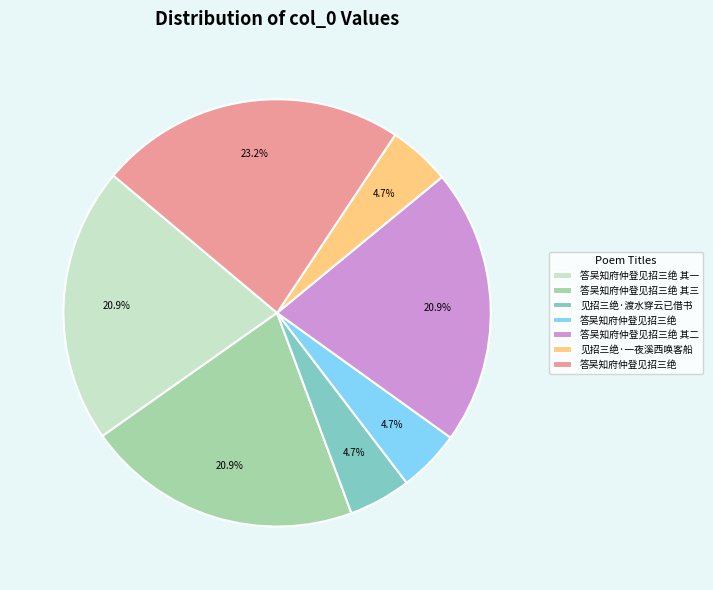

Does any single category account for the majority?

No